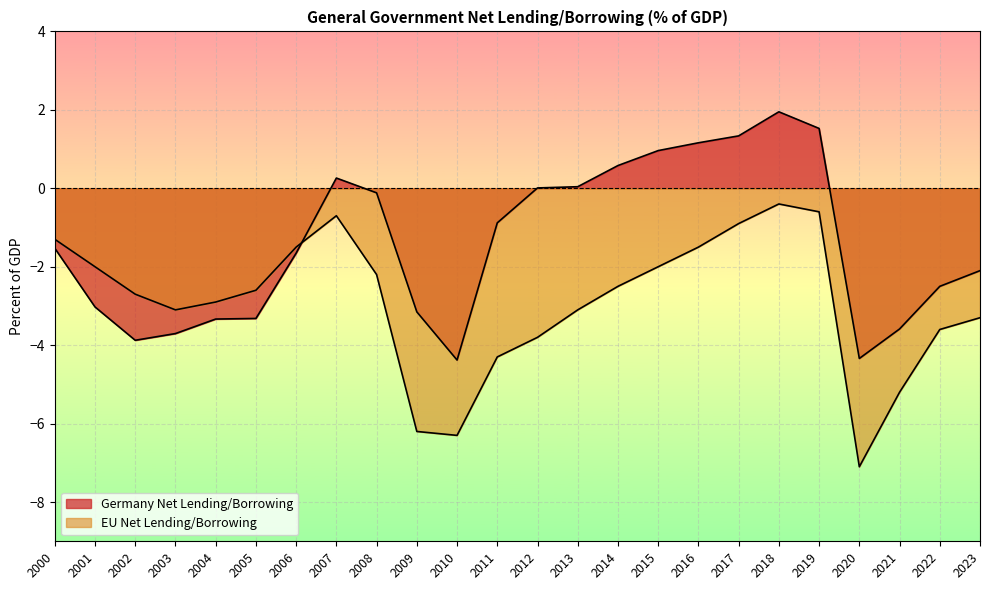

What is the sum of all EU Net Lending/Borrowing values?

-69.8